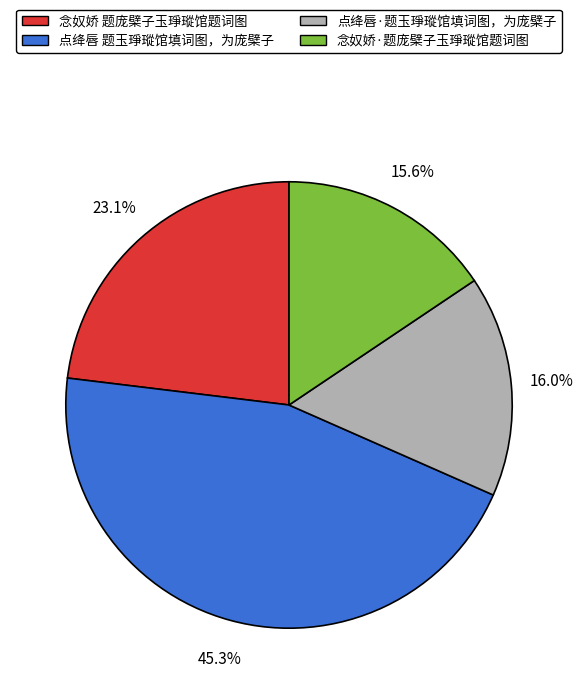

What percentage is the 念奴娇·题庞檗子玉琤瑽馆题词图 slice, to the nearest percent?

16%